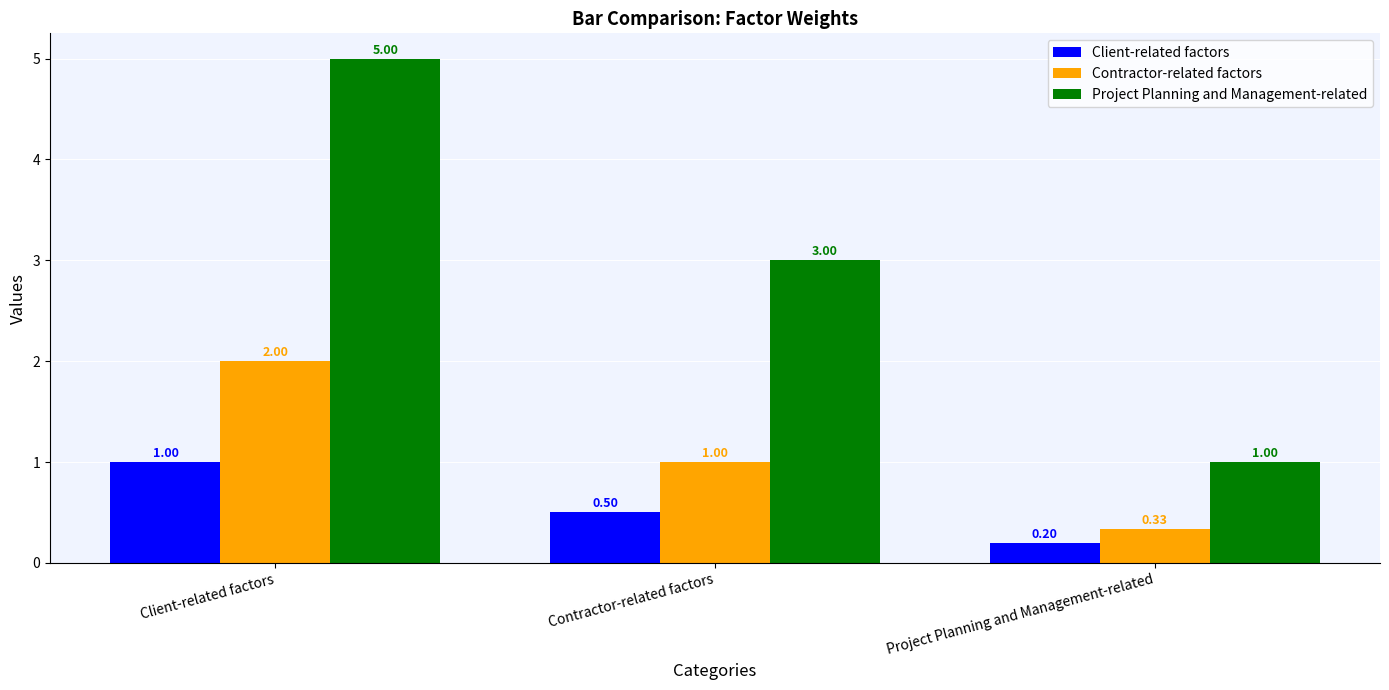

True or false: Project Planning and Management-related has a value of 1.0 at Project Planning and Management-related.

True